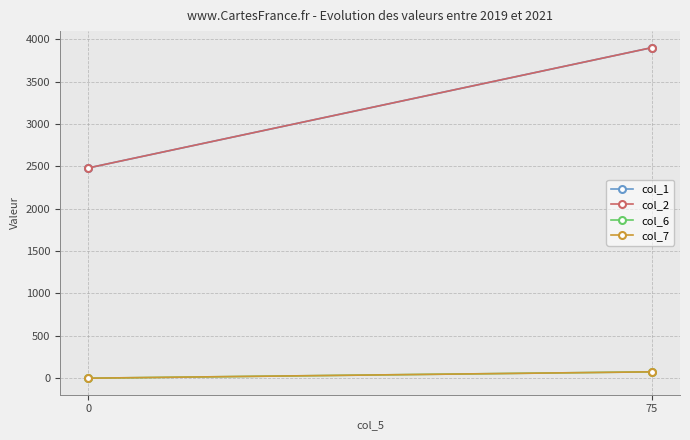

What is the value of the col_1 point at the 2nd from the left?

3900